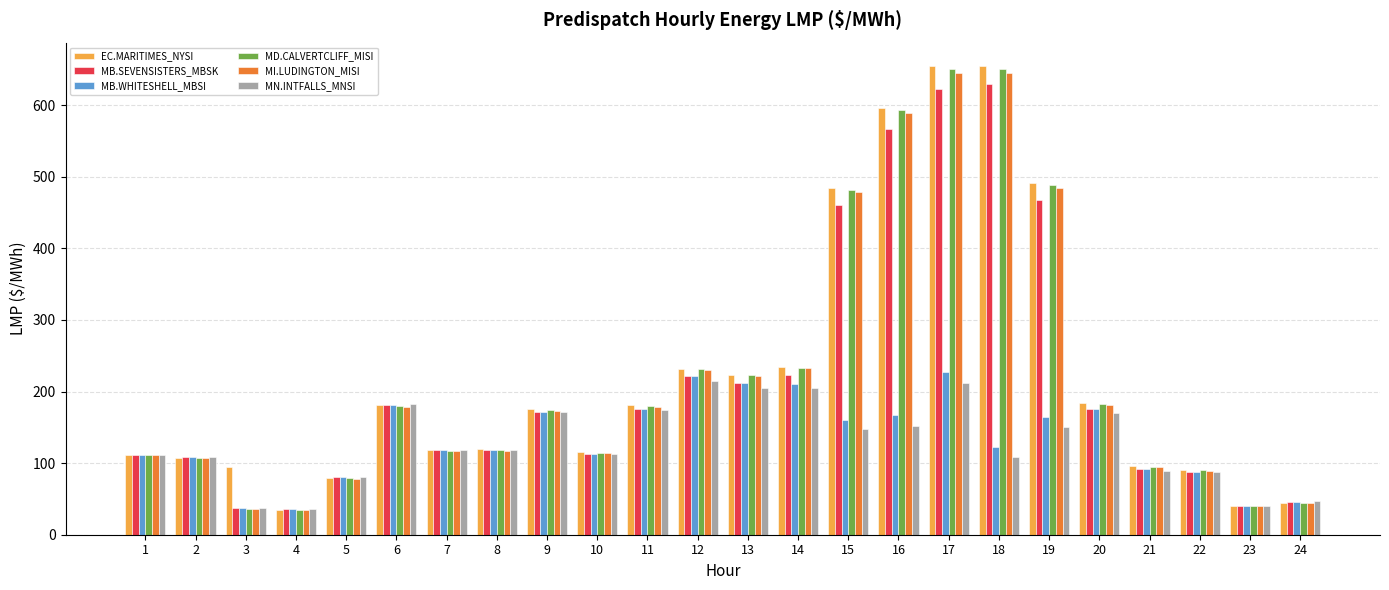

At which category is the sum across all series the highest?

17